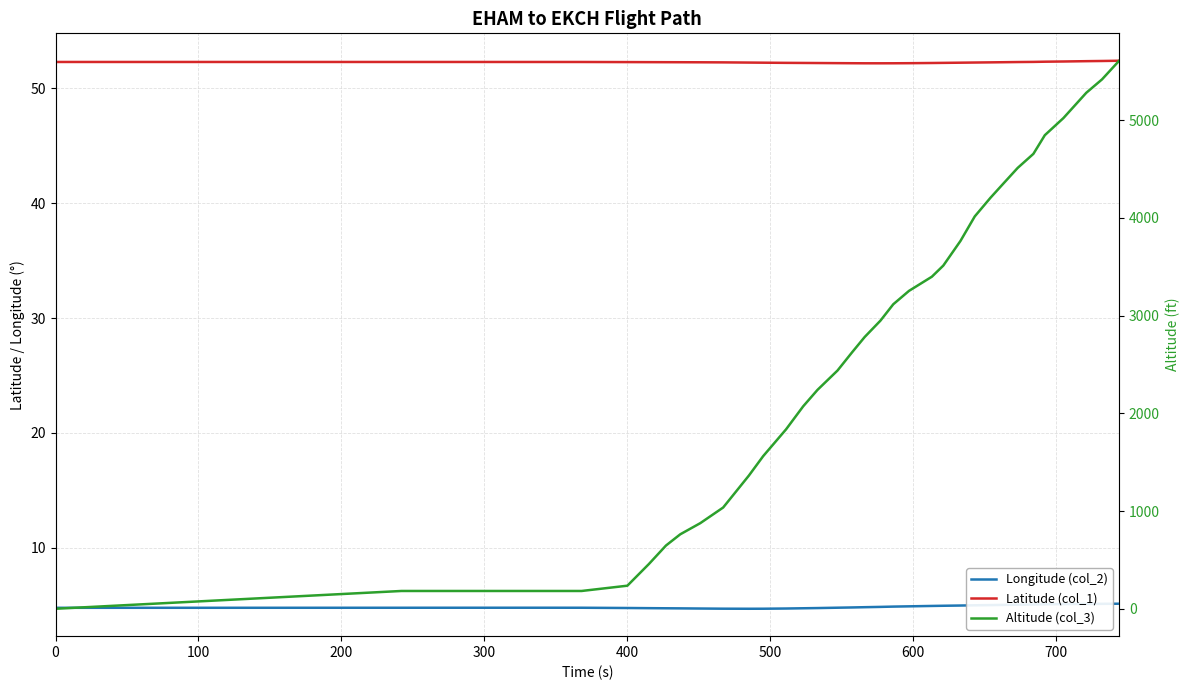

The Altitude (col_3) series shows 2412.0 at 14. True or false?

False